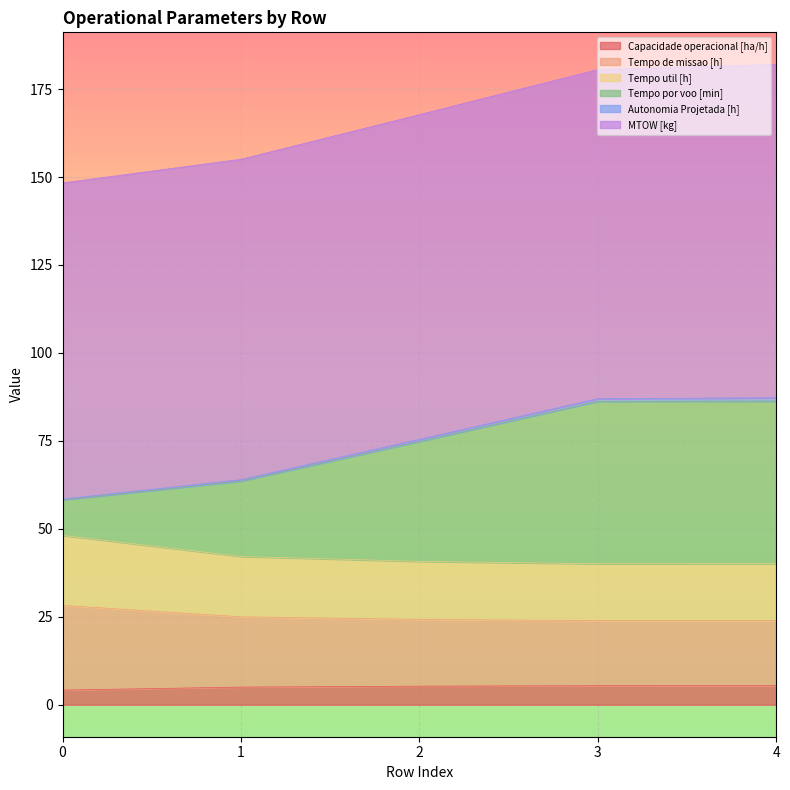

What is the minimum value for Capacidade operacional [ha/h]?

4.2